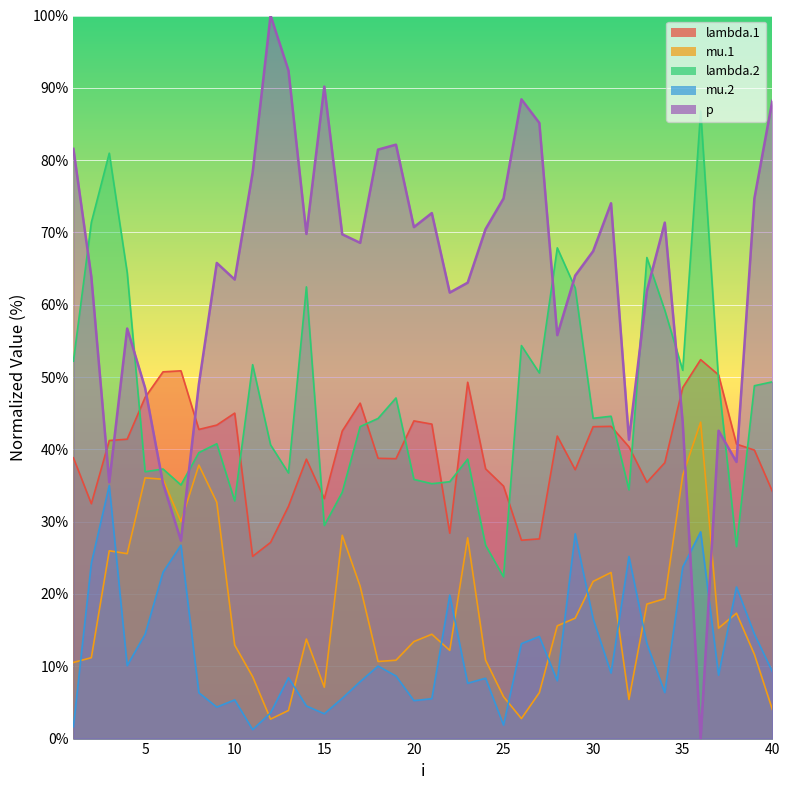

What is the average value of the p series?

64.2